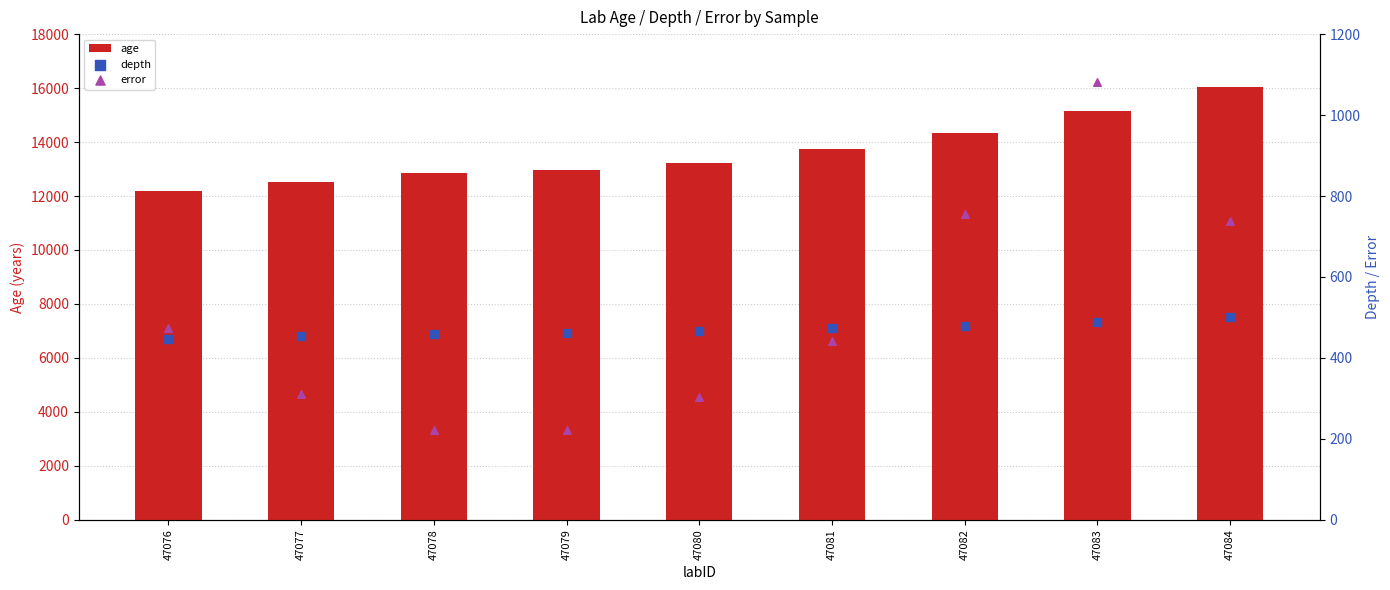

What are all the series names shown in the legend?

age, depth, error